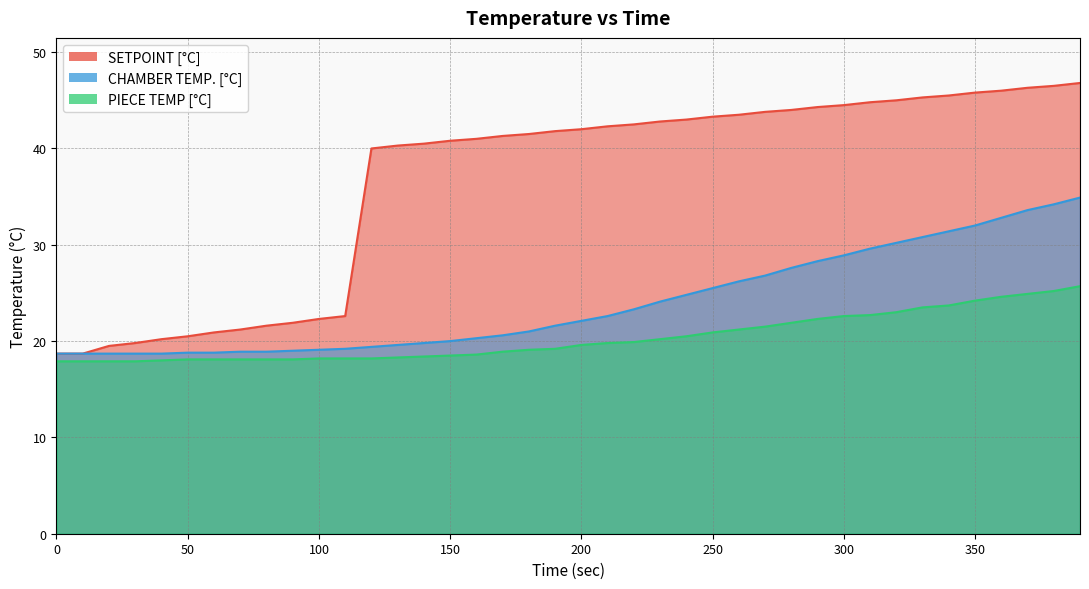

Reading left to right, extract all data points from this chart.

SETPOINT [°C]: 0=18.7	10=18.7	20=19.5	30=19.8	40=20.2	50=20.5	60=20.9	70=21.2	80=21.6	90=21.9	100=22.3	110=22.6	120=40.0	130=40.3	140=40.5	150=40.8	160=41.0	170=41.3	180=41.5	190=41.8	200=42.0	210=42.3	220=42.5	230=42.8	240=43.0	250=43.3	260=43.5	270=43.8	280=44.0	290=44.3	300=44.5	310=44.8	320=45.0	330=45.3	340=45.5	350=45.8	360=46.0	370=46.3	380=46.5	390=46.8
CHAMBER TEMP. [°C]: 0=18.7	10=18.7	20=18.7	30=18.7	40=18.7	50=18.8	60=18.8	70=18.9	80=18.9	90=19.0	100=19.1	110=19.2	120=19.4	130=19.6	140=19.8	150=20.0	160=20.3	170=20.6	180=21.0	190=21.6	200=22.1	210=22.6	220=23.3	230=24.1	240=24.8	250=25.5	260=26.2	270=26.8	280=27.6	290=28.3	300=28.9	310=29.6	320=30.2	330=30.8	340=31.4	350=32.0	360=32.8	370=33.6	380=34.2	390=34.9
PIECE TEMP [°C]: 0=17.9	10=17.9	20=17.9	30=17.9	40=18.0	50=18.1	60=18.1	70=18.1	80=18.1	90=18.1	100=18.2	110=18.2	120=18.2	130=18.3	140=18.4	150=18.5	160=18.6	170=18.9	180=19.1	190=19.2	200=19.6	210=19.8	220=19.9	230=20.2	240=20.5	250=20.9	260=21.2	270=21.5	280=21.9	290=22.3	300=22.6	310=22.7	320=23.0	330=23.5	340=23.7	350=24.2	360=24.6	370=24.9	380=25.2	390=25.7